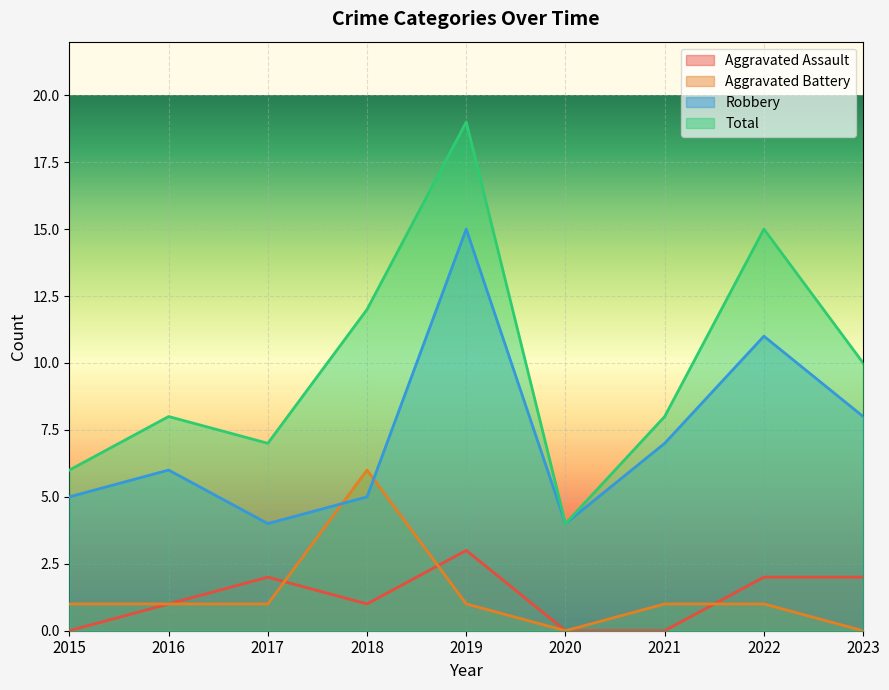

Is the value of Aggravated Battery at 2021 greater than the value of Total at 2020?

No